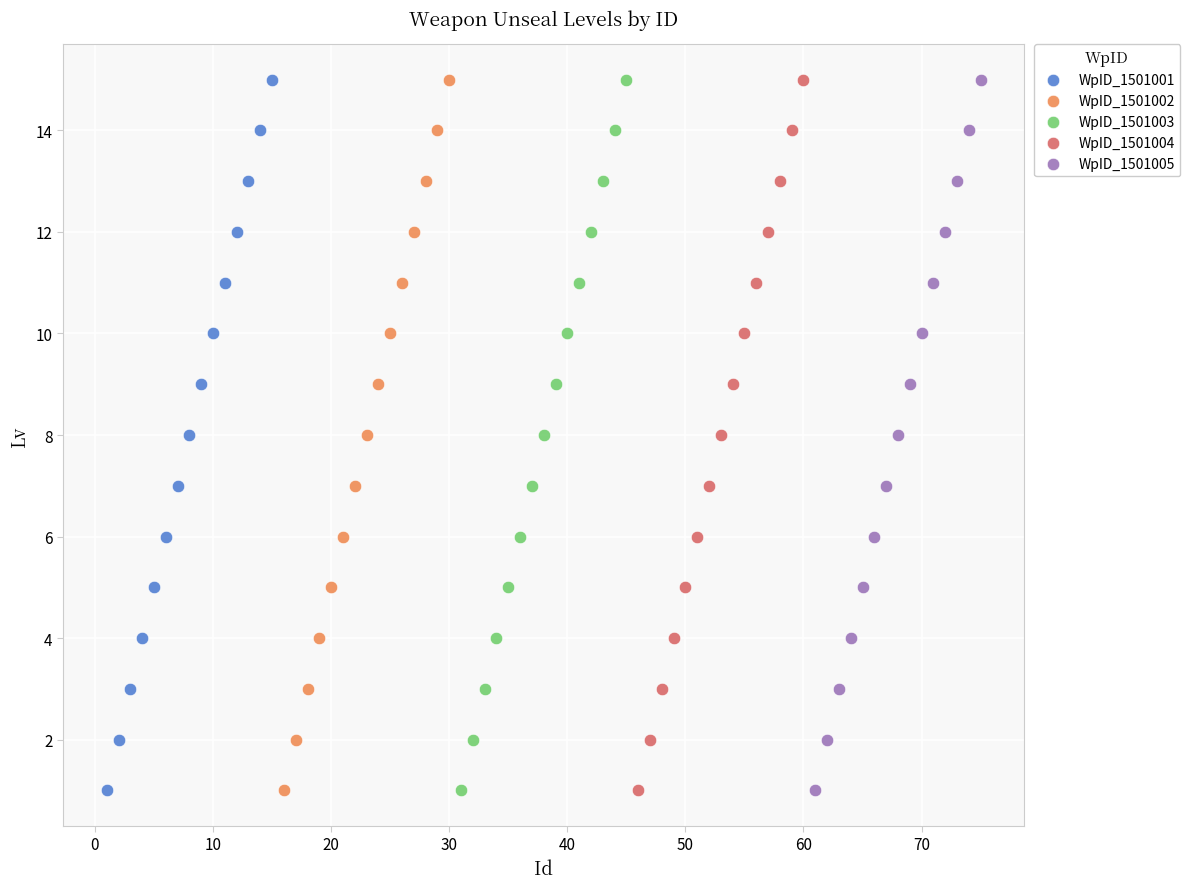

What are all the series names shown in the legend?

WpID_1501001, WpID_1501002, WpID_1501003, WpID_1501004, WpID_1501005